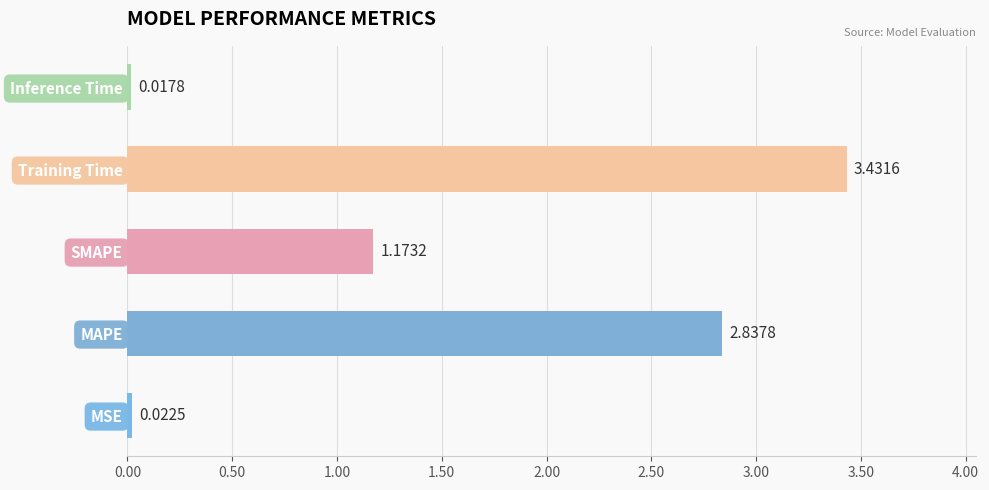

Which category has the highest value across all series?

Training Time